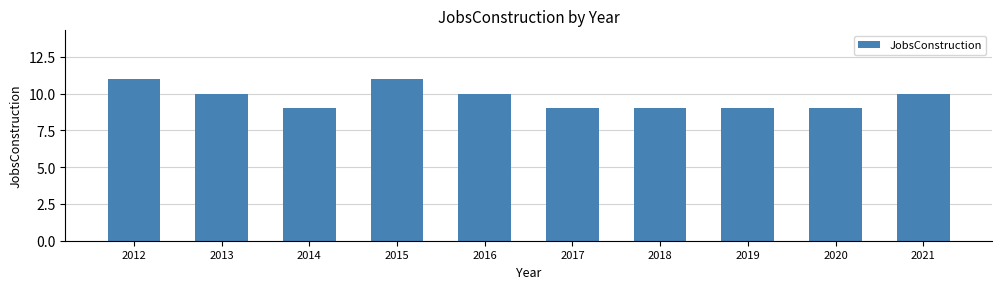

Are the bars grouped side by side (vs. stacked)?

No